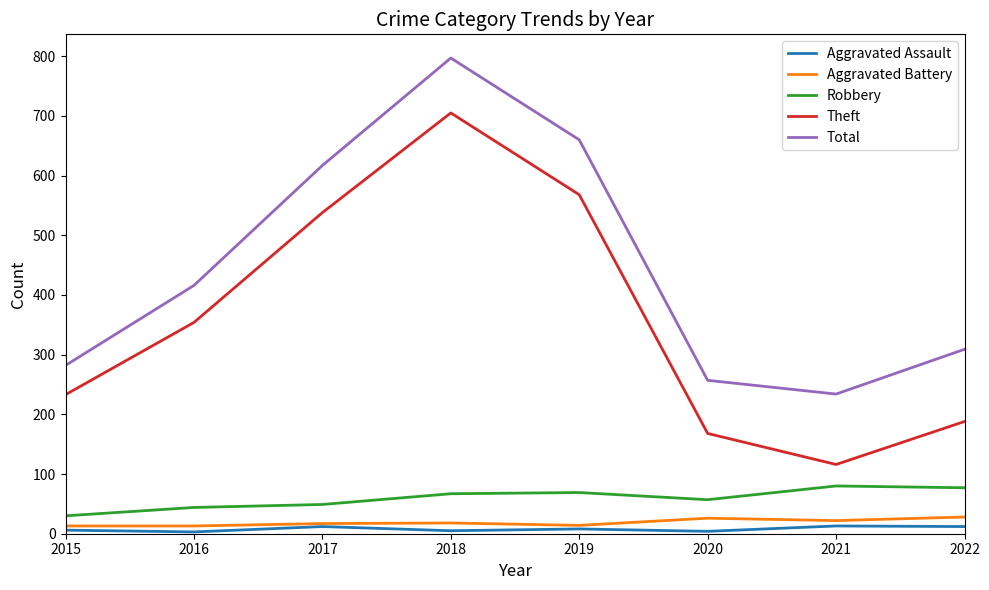

The Total series shows 797 at 2018. True or false?

True